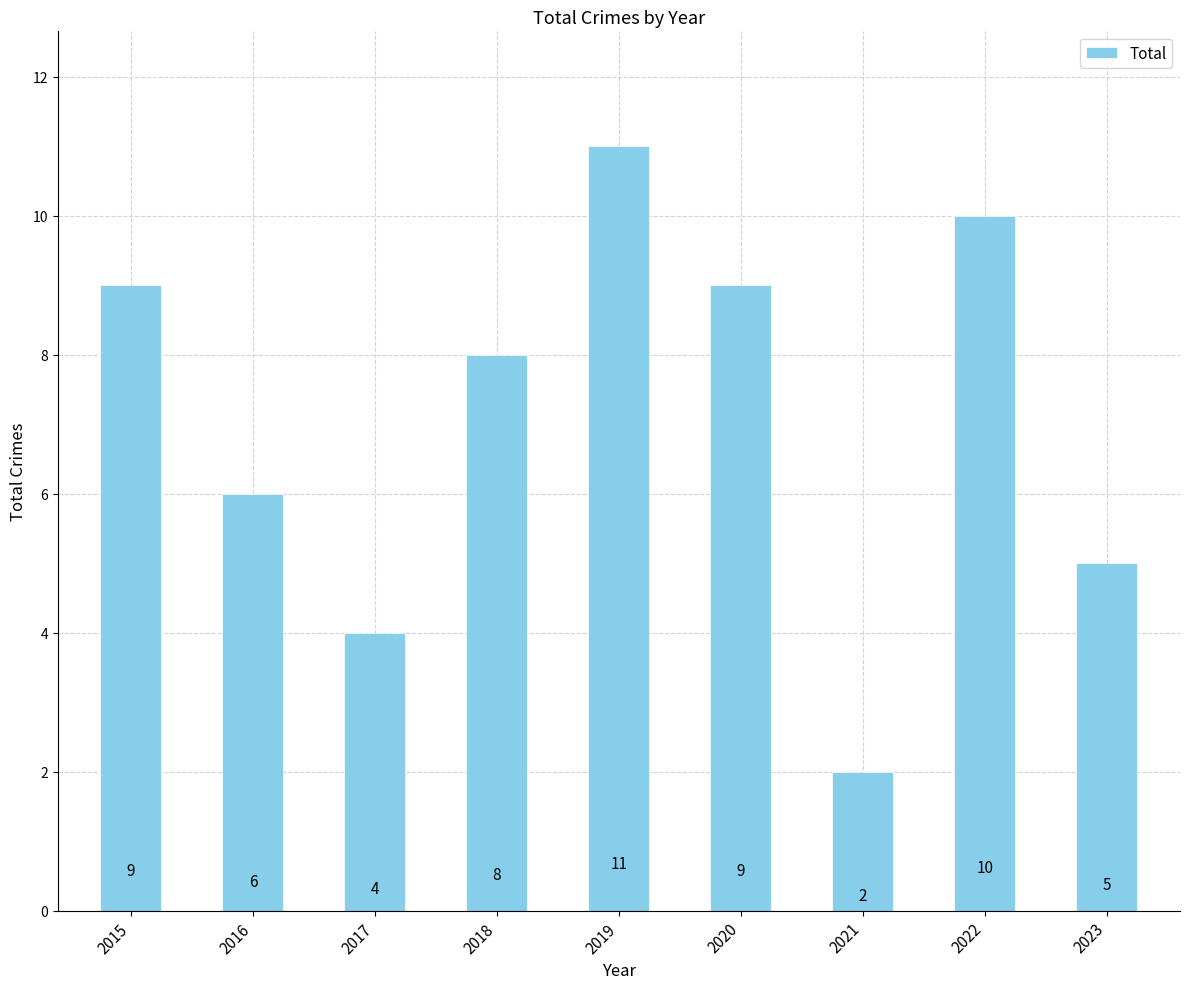

What is the change in value from 2018 to 2022?

+2